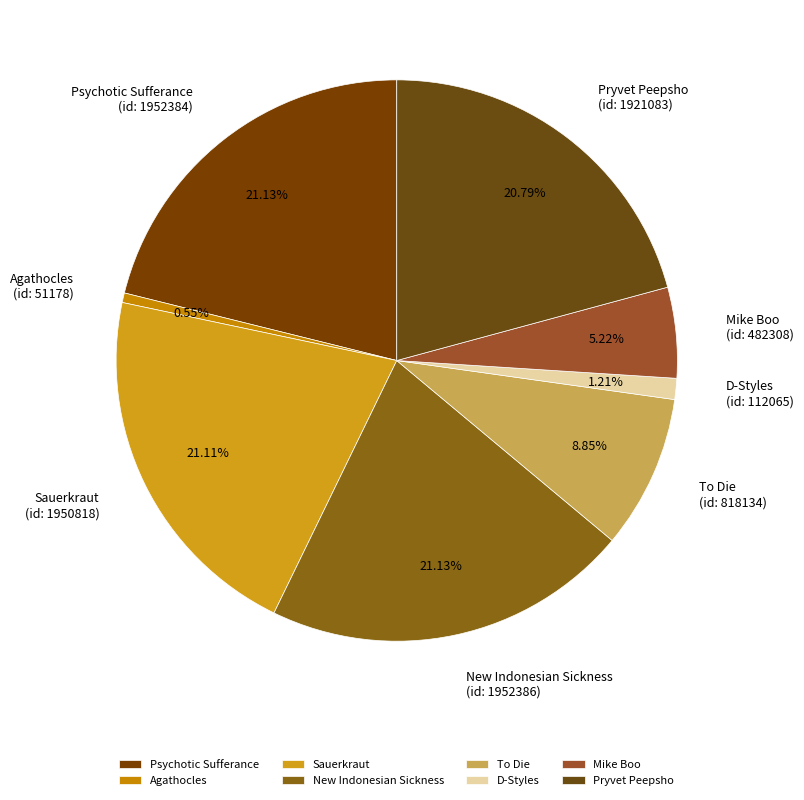

What is the smallest slice in the pie chart?

Agathocles